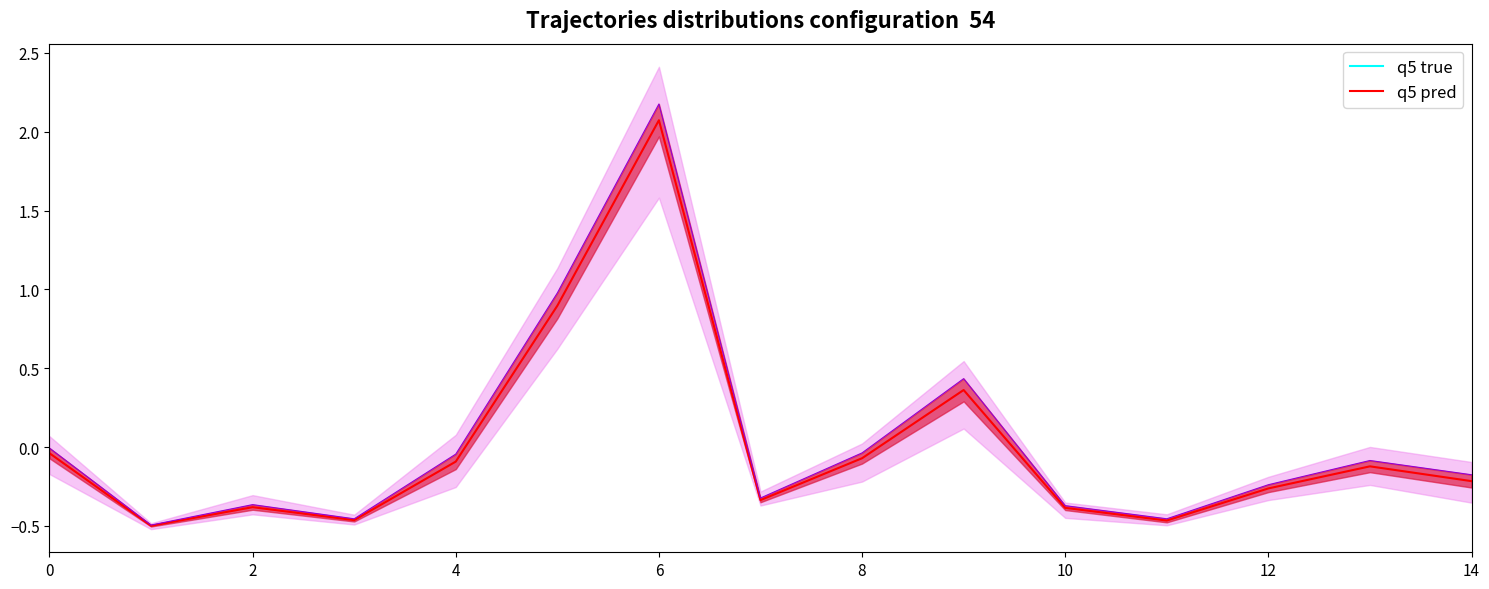

Reading left to right, extract all data points from this chart.

-0.0	-0.5	-0.4	-0.5	-0.1	0.9	2.1	-0.3	-0.1	0.4	-0.4	-0.5	-0.3	-0.1	-0.2